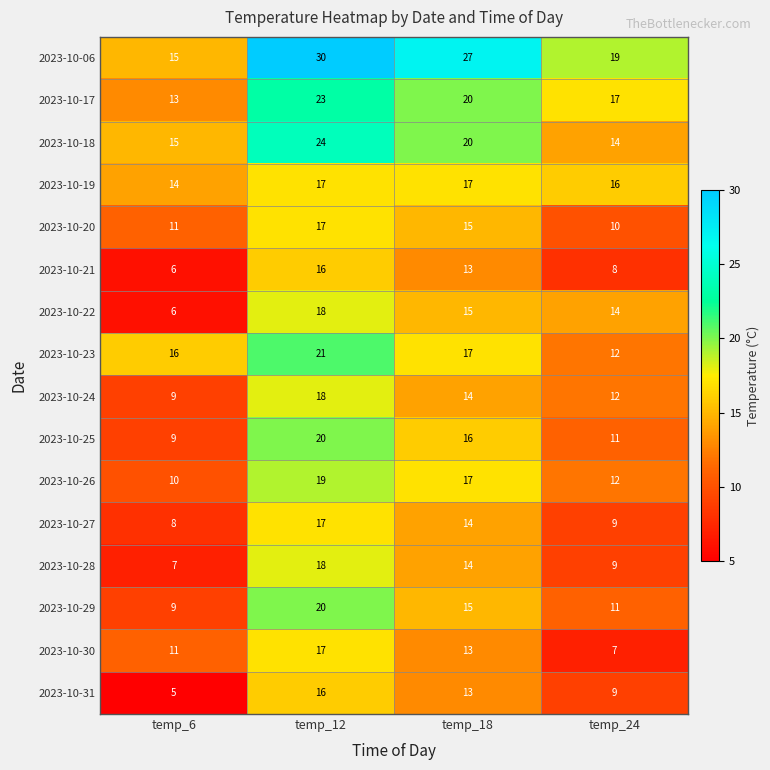

Is it true that 2023-10-29 equals 11 at temp_24?

True